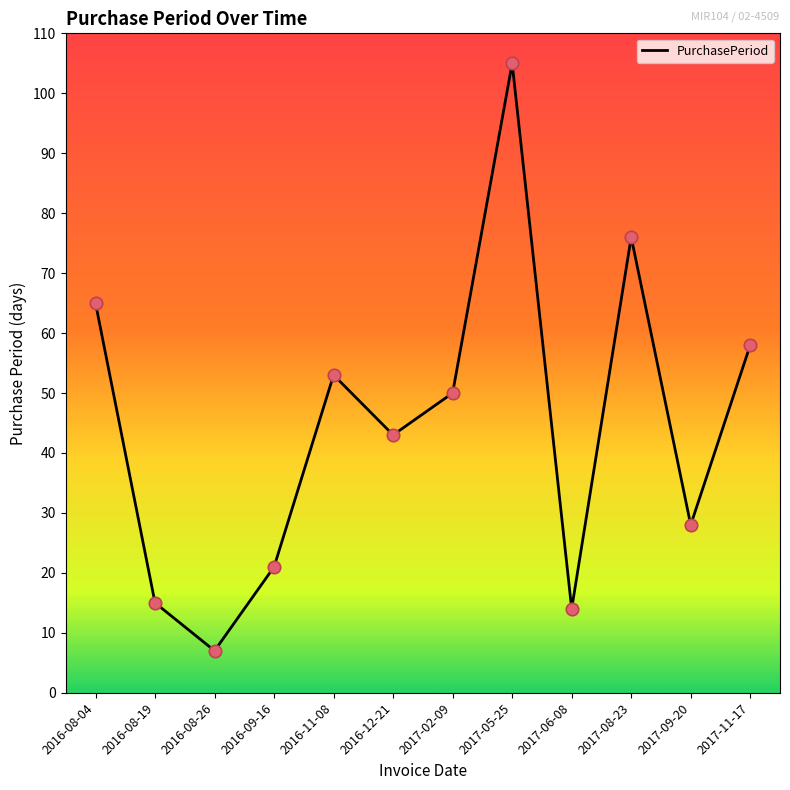

What is the change in value from 2016-09-16 to 2017-05-25?

+84